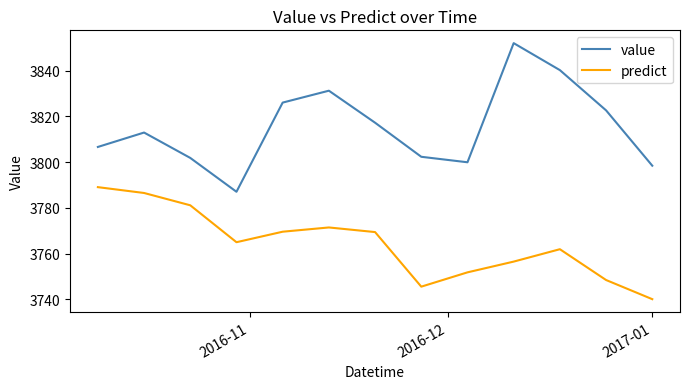

True or false: predict and value cross at least once.

False